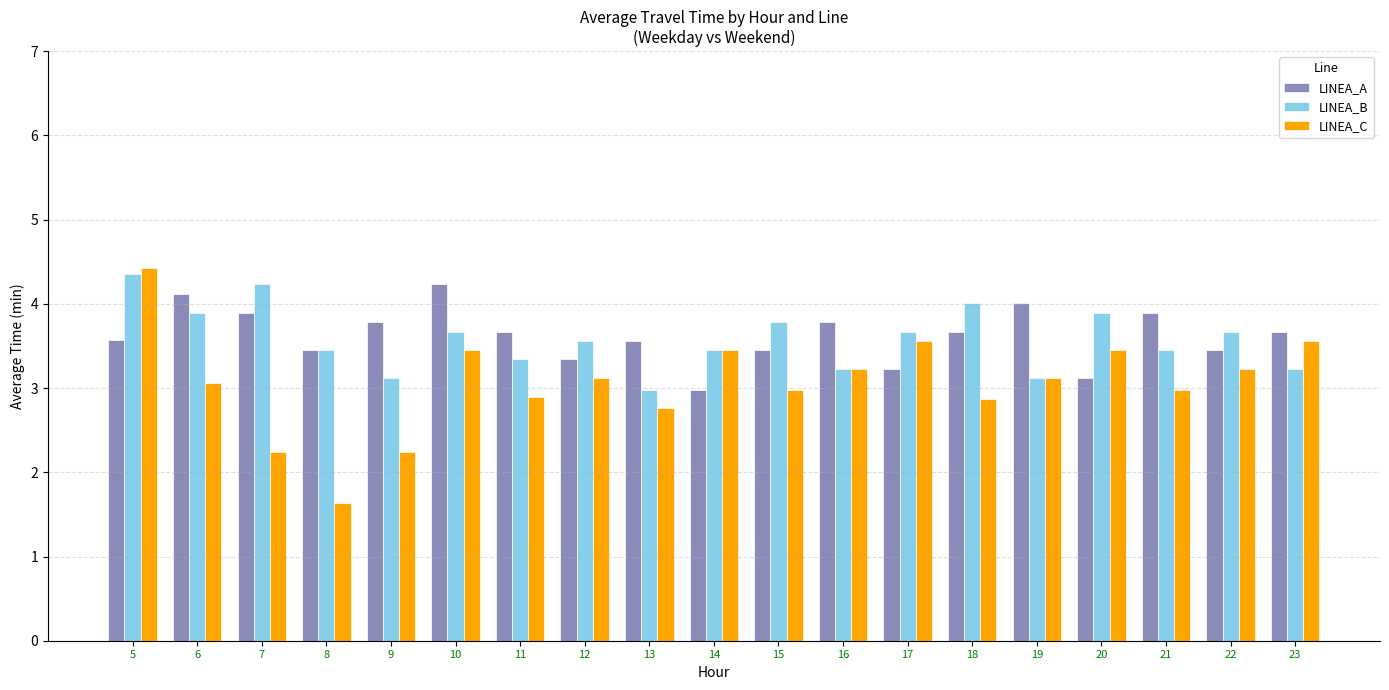

Where is LINEA_B nearest to the value 3?

13